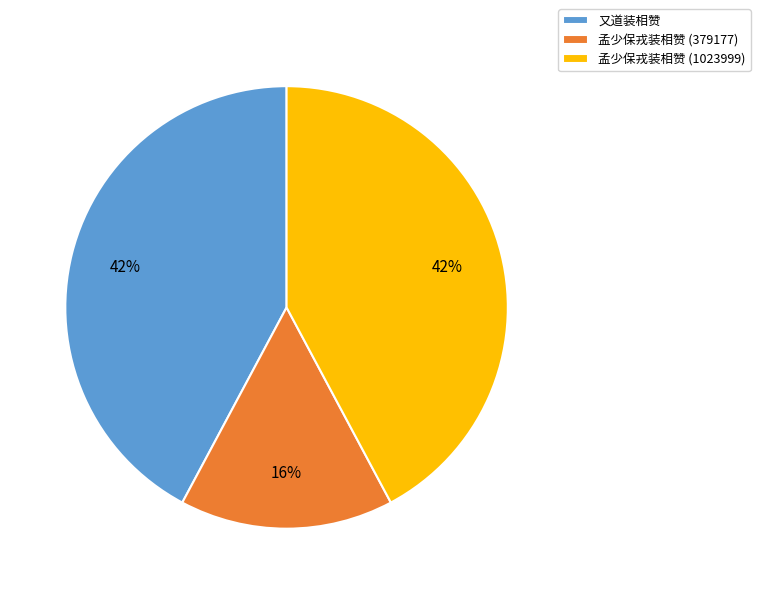

Between 孟少保戎装相赞 (379177) and 又道装相赞, which is larger?

又道装相赞